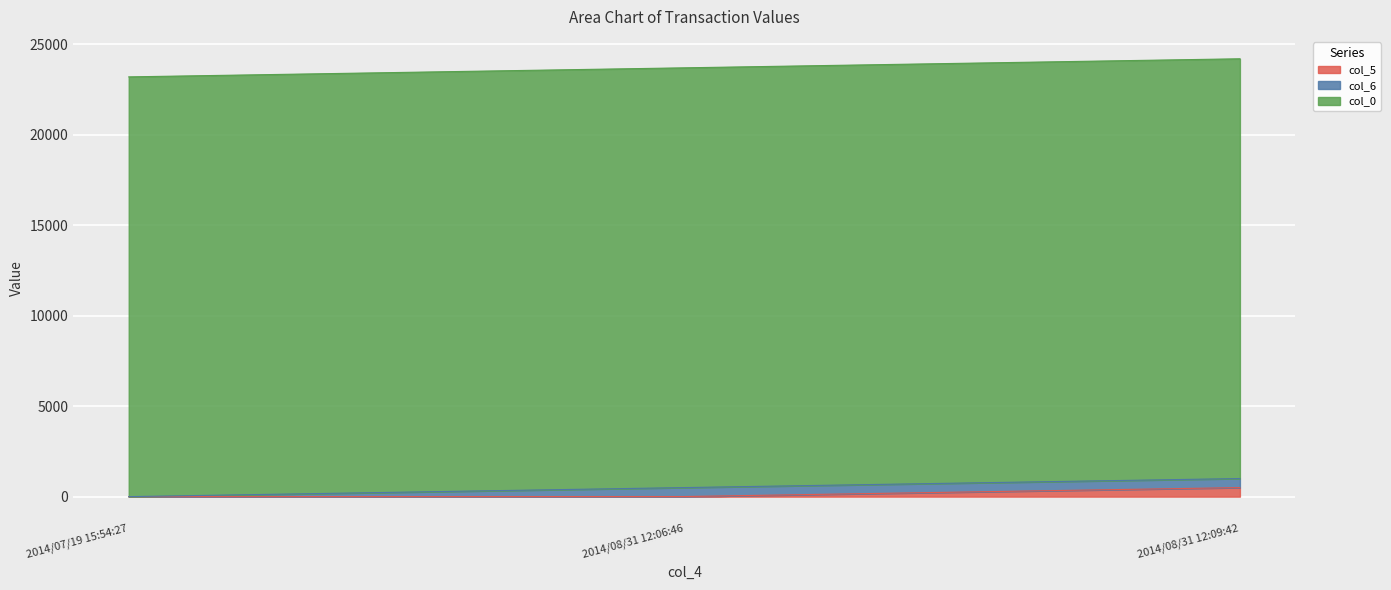

How many data points does each series have?

3